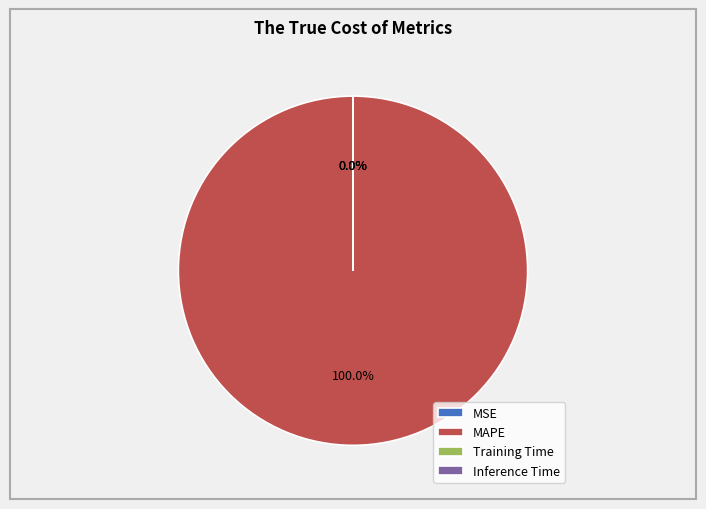

Count the number of slices in the pie.

4